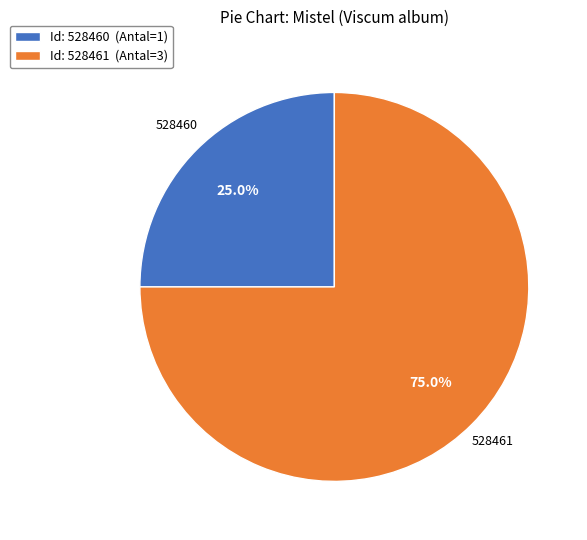

Which category has the smallest portion of the pie?

Id: 528460 (Antal=1)